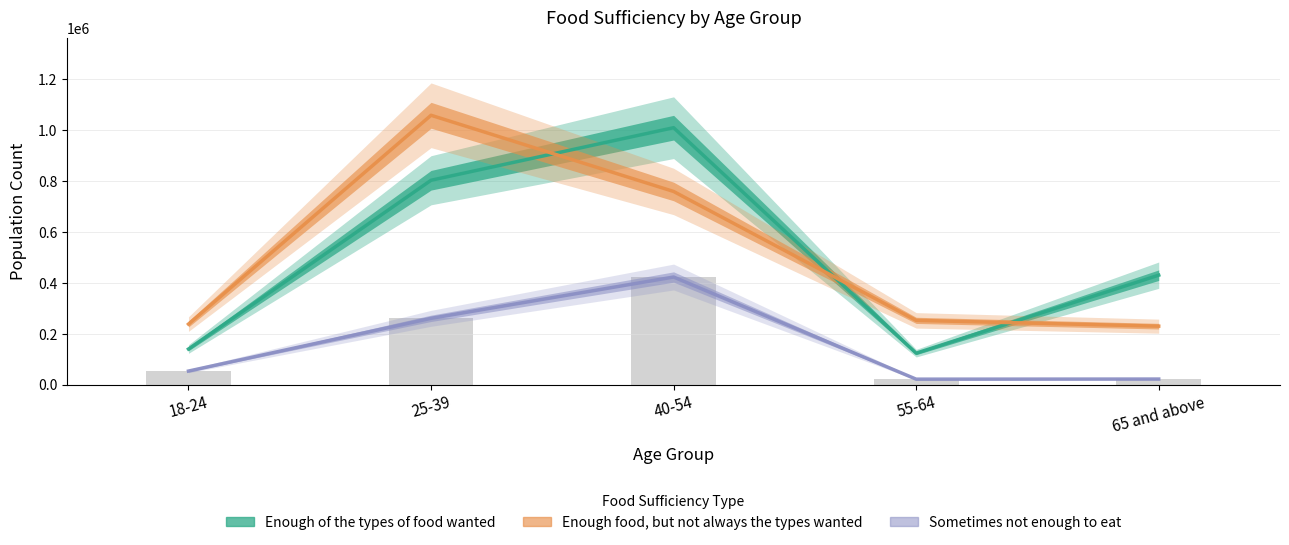

At how many categories does at least one series exceed 275403?

3